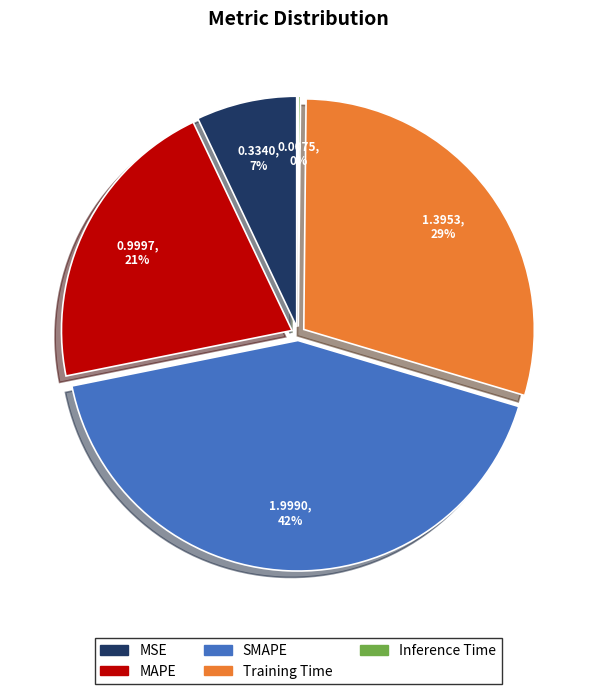

How much of the chart is everything except Training Time?

70.5%